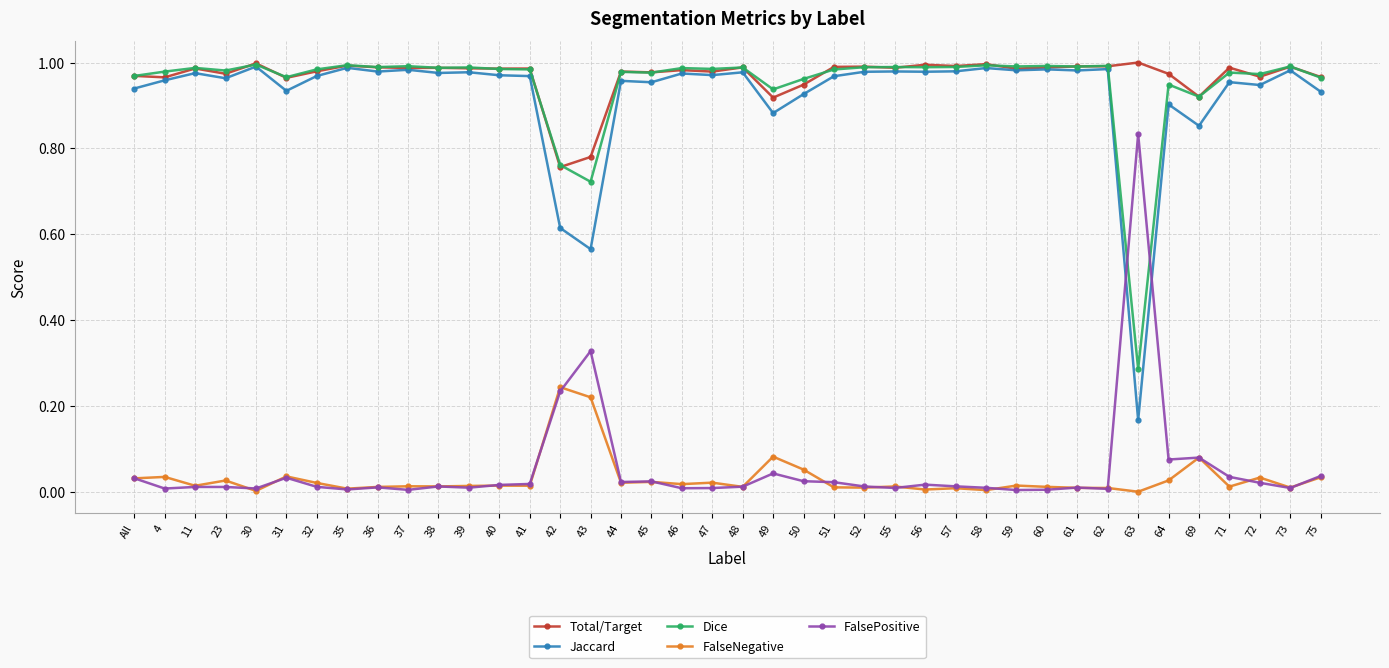

What is the label of the 10th point from the left?

37